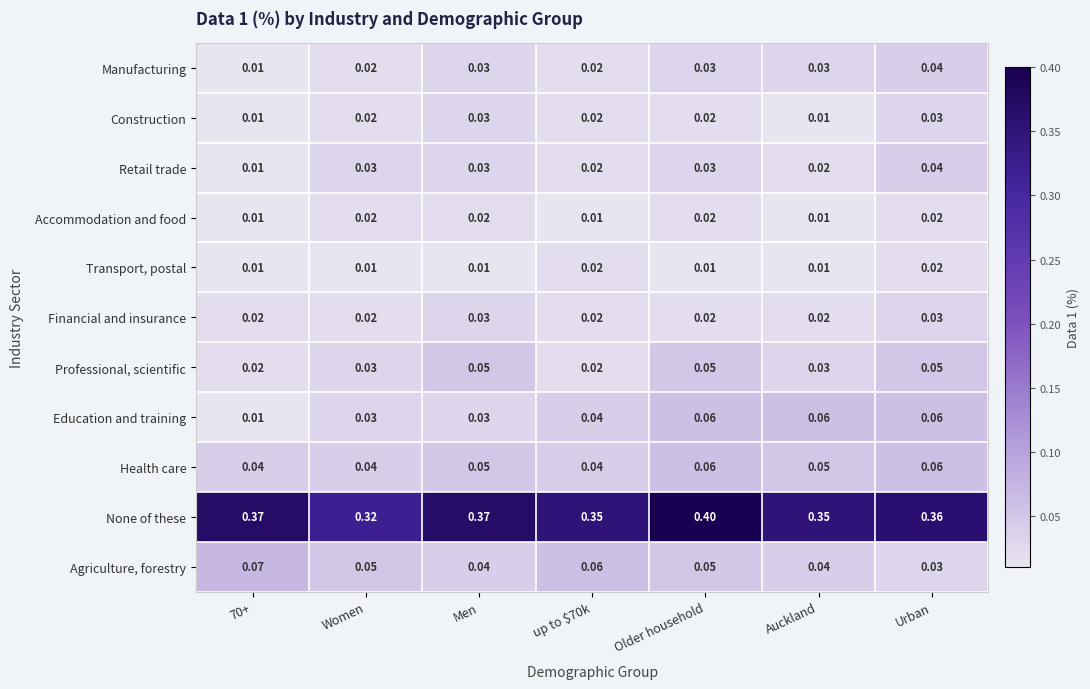

Which series has the largest total across all categories?

None of these